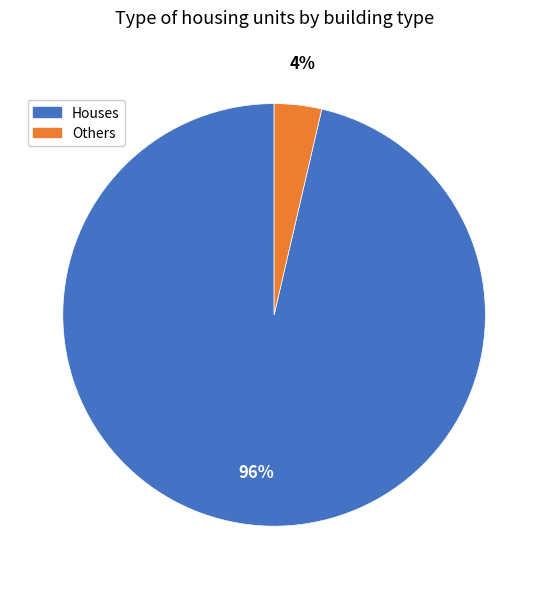

How many segments does this pie chart have?

2